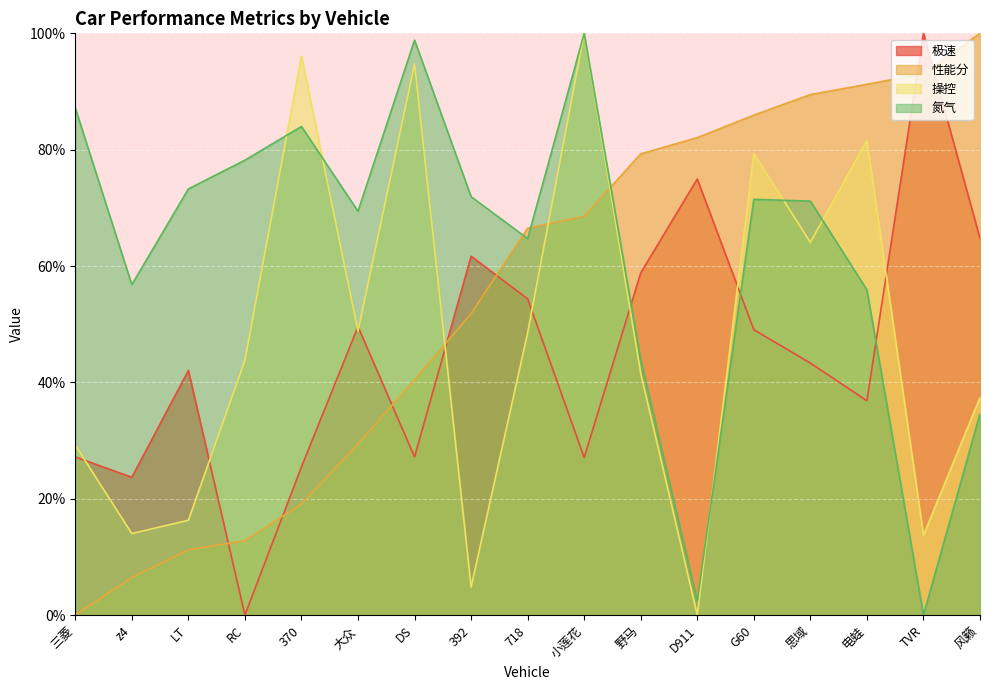

Reading left to right, list all the values displayed in this chart.

极速: 三菱=27.2	z4=23.7	LT=42.0	RC=0.0	370=25.5	大众=49.6	DS=27.2	392=61.7	718=54.4	小莲花=27.1	野马=58.8	D911=74.9	G60=49.0	思域=43.3	电蛙=36.8	TVR=100.0	风籁=64.8
性能分: 三菱=0.0	z4=6.5	LT=11.2	RC=12.8	370=19.1	大众=29.4	DS=40.4	392=51.8	718=66.5	小莲花=68.5	野马=79.3	D911=82.1	G60=85.9	思域=89.5	电蛙=91.2	TVR=93.1	风籁=100.0
操控: 三菱=29.2	z4=14.0	LT=16.3	RC=43.8	370=96.1	大众=48.8	DS=94.8	392=4.8	718=48.5	小莲花=100.0	野马=41.5	D911=0.0	G60=79.3	思域=64.1	电蛙=81.6	TVR=13.7	风籁=37.4
氮气: 三菱=87.2	z4=56.8	LT=73.3	RC=78.2	370=84.0	大众=69.4	DS=98.8	392=71.9	718=64.7	小莲花=100.0	野马=43.8	D911=2.4	G60=71.5	思域=71.2	电蛙=55.9	TVR=0.0	风籁=34.6